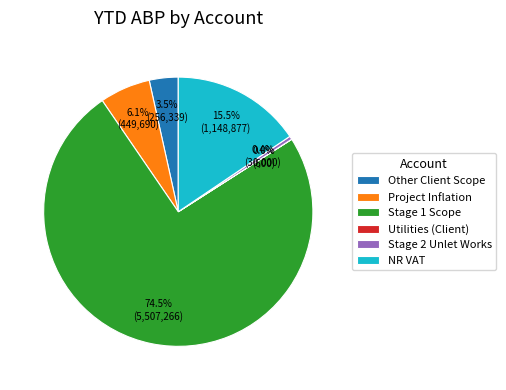

Does Stage 1 Scope account for over 50% of the chart?

Yes